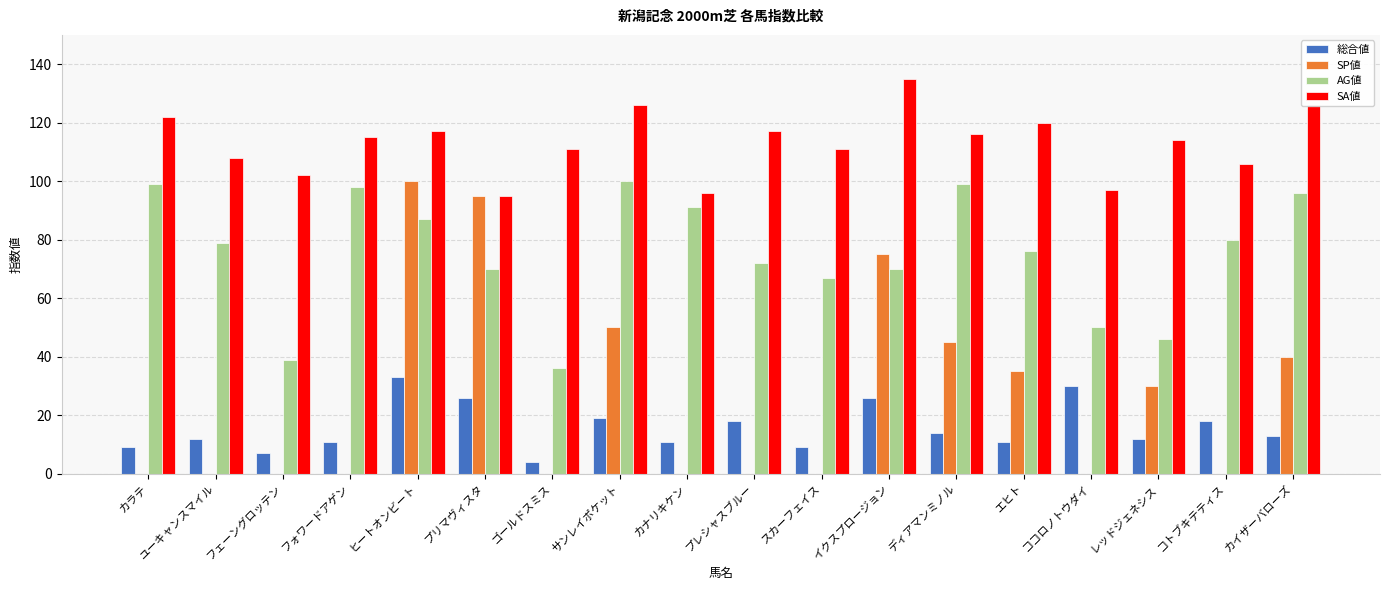

Between ヒートオンビート and ココロノトウダイ, which series saw the biggest shift?

SP値